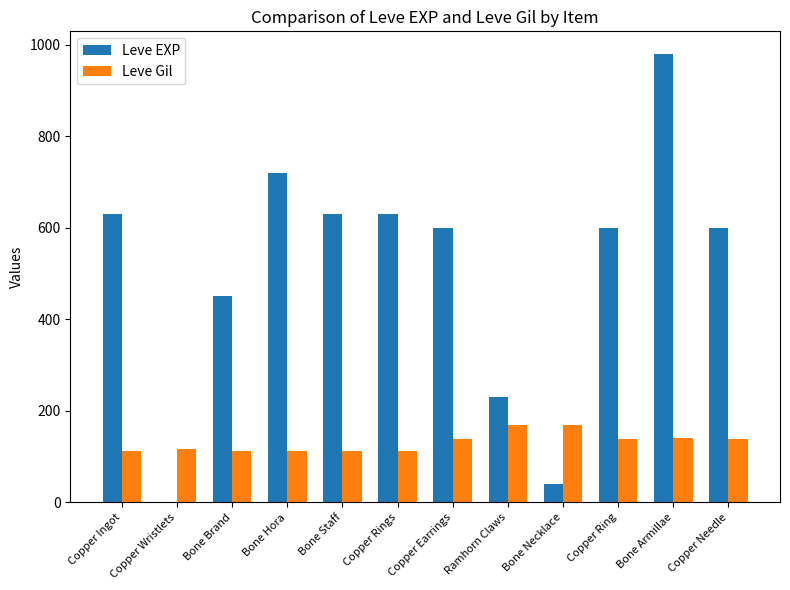

What is the approximate value of Leve Gil at Bone Brand?

112